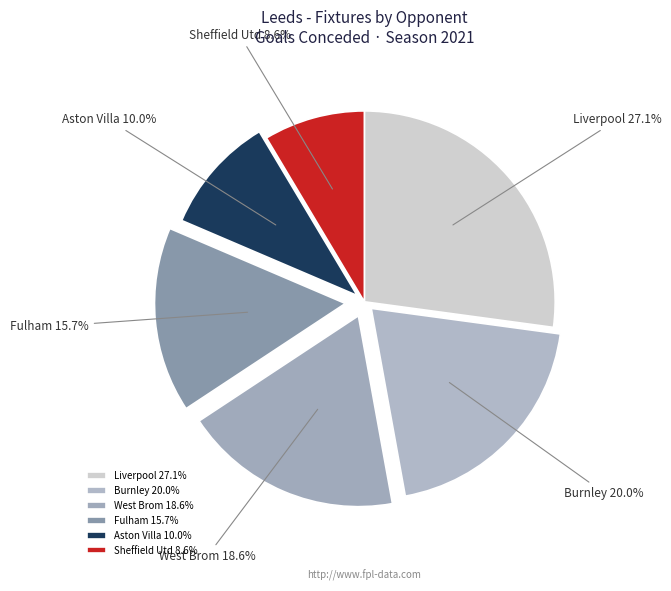

To the nearest percent, what portion does Liverpool represent?

27%